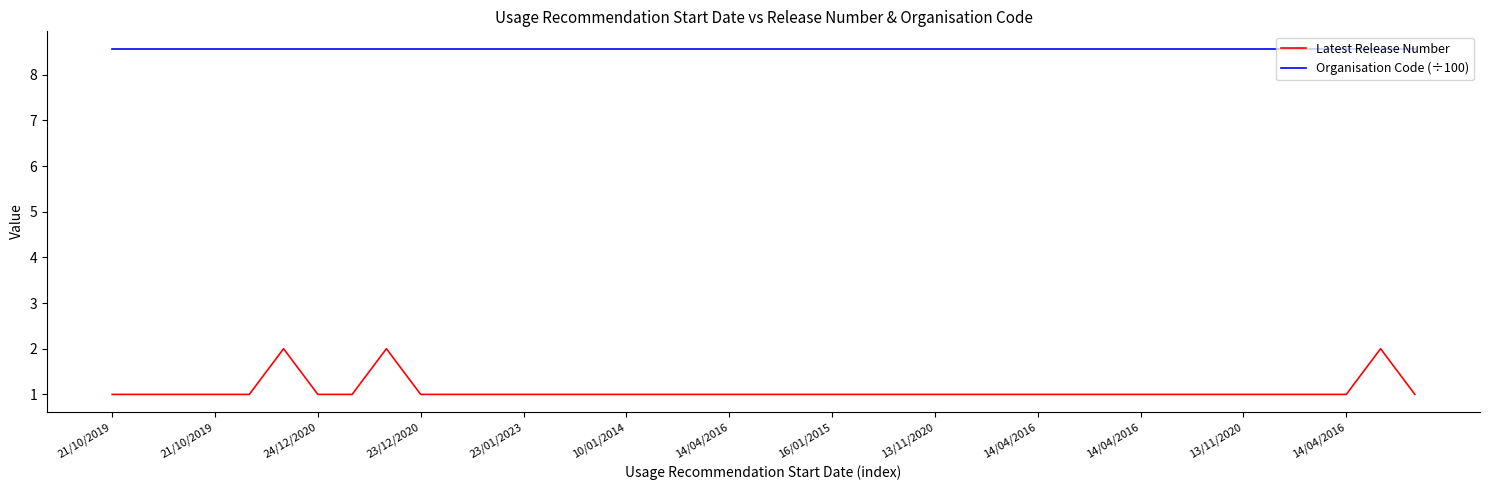

Which series has the largest range (max minus min)?

Latest Release Number